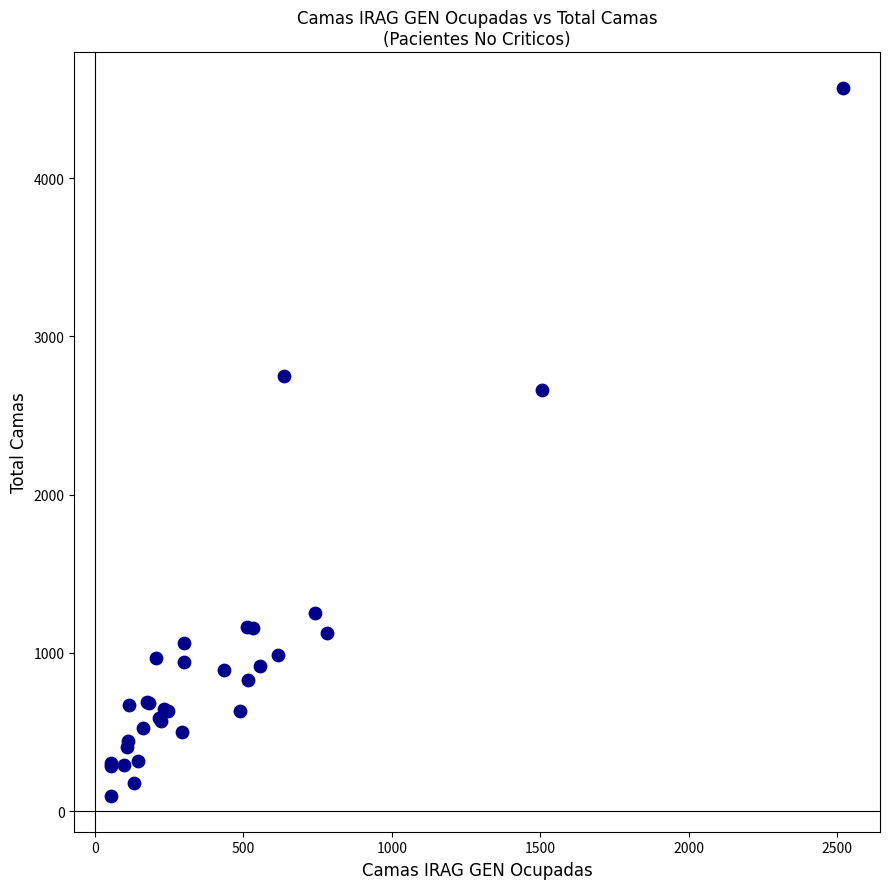

What Y value in the scatter plot is closest to 2332?

2661